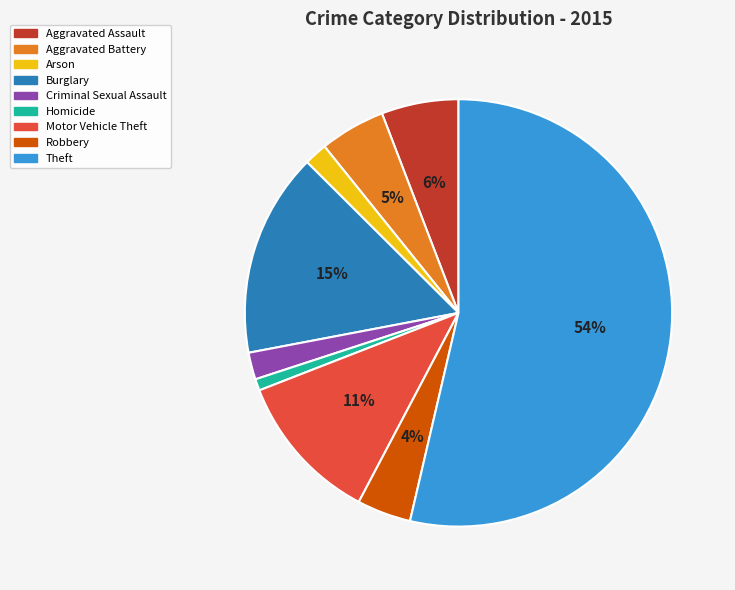

To the nearest percent, what percentage of the pie is Burglary?

15%